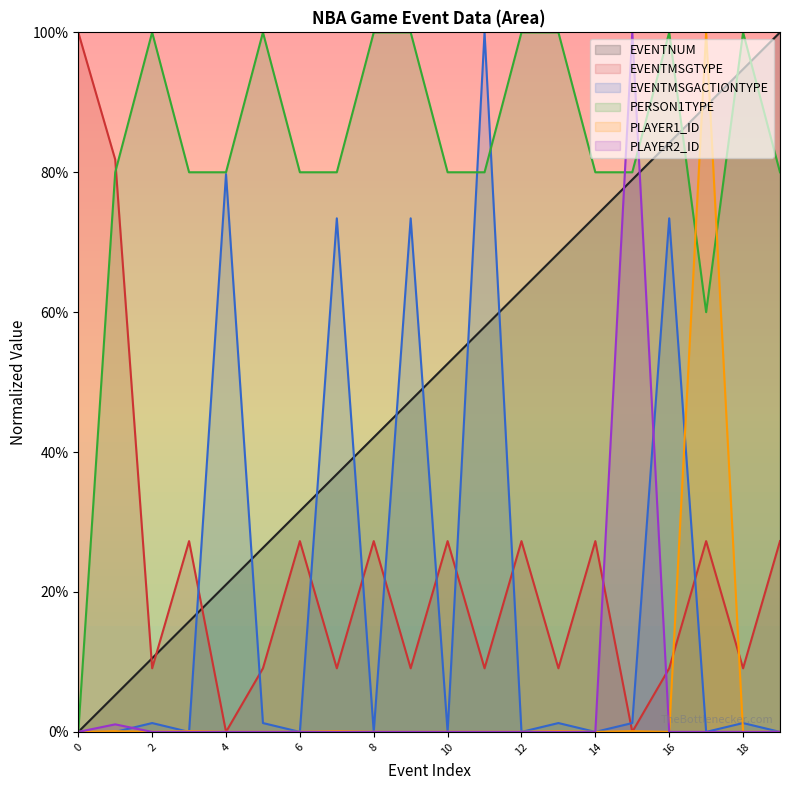

Reading left to right, what are all the values shown in this chart?

EVENTNUM: 0=0.0	1=0.1	2=0.1	3=0.2	4=0.2	5=0.3	6=0.3	7=0.4	8=0.4	9=0.5	10=0.5	11=0.6	12=0.6	13=0.7	14=0.7	15=0.8	16=0.8	17=0.9	18=0.9	19=1.0
EVENTMSGTYPE: 0=1.0	1=0.8	2=0.1	3=0.3	4=0.0	5=0.1	6=0.3	7=0.1	8=0.3	9=0.1	10=0.3	11=0.1	12=0.3	13=0.1	14=0.3	15=0.0	16=0.1	17=0.3	18=0.1	19=0.3
EVENTMSGACTIONTYPE: 0=0.0	1=0.0	2=0.0	3=0.0	4=0.8	5=0.0	6=0.0	7=0.7	8=0.0	9=0.7	10=0.0	11=1.0	12=0.0	13=0.0	14=0.0	15=0.0	16=0.7	17=0.0	18=0.0	19=0.0
PERSON1TYPE: 0=0.0	1=0.8	2=1.0	3=0.8	4=0.8	5=1.0	6=0.8	7=0.8	8=1.0	9=1.0	10=0.8	11=0.8	12=1.0	13=1.0	14=0.8	15=0.8	16=1.0	17=0.6	18=1.0	19=0.8
PLAYER1_ID: 0=0.0	1=0.0	2=0.0	3=0.0	4=0.0	5=0.0	6=0.0	7=0.0	8=0.0	9=0.0	10=0.0	11=0.0	12=0.0	13=0.0	14=0.0	15=0.0	16=0.0	17=1.0	18=0.0	19=0.0
PLAYER2_ID: 0=0.0	1=0.0	2=0.0	3=0.0	4=0.0	5=0.0	6=0.0	7=0.0	8=0.0	9=0.0	10=0.0	11=0.0	12=0.0	13=0.0	14=0.0	15=1.0	16=0.0	17=0.0	18=0.0	19=0.0